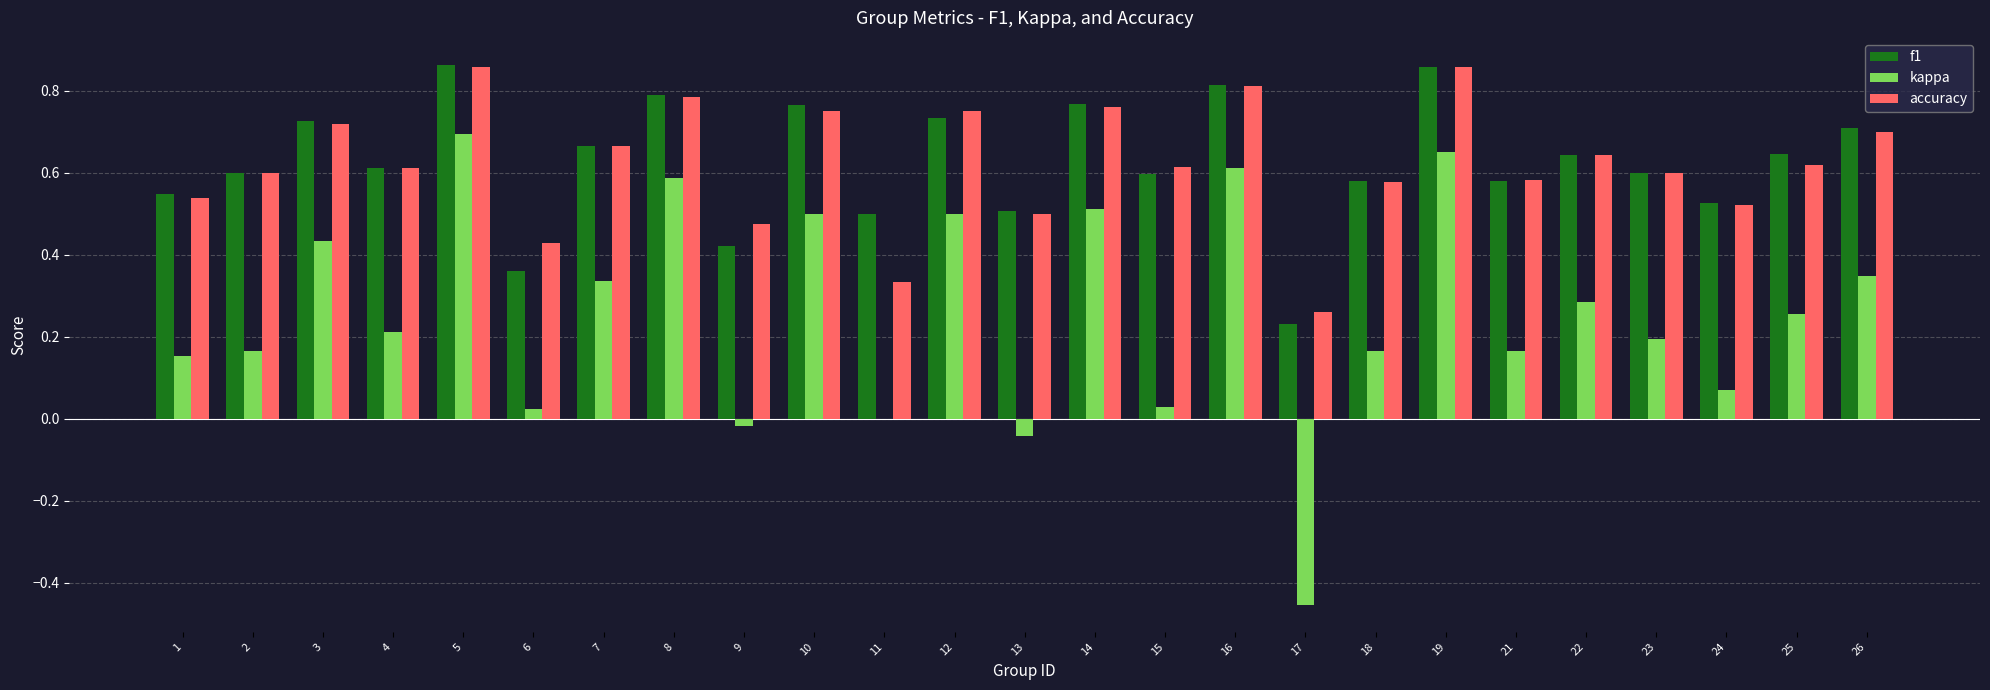

Which series changed the most between 4 and 14?

kappa